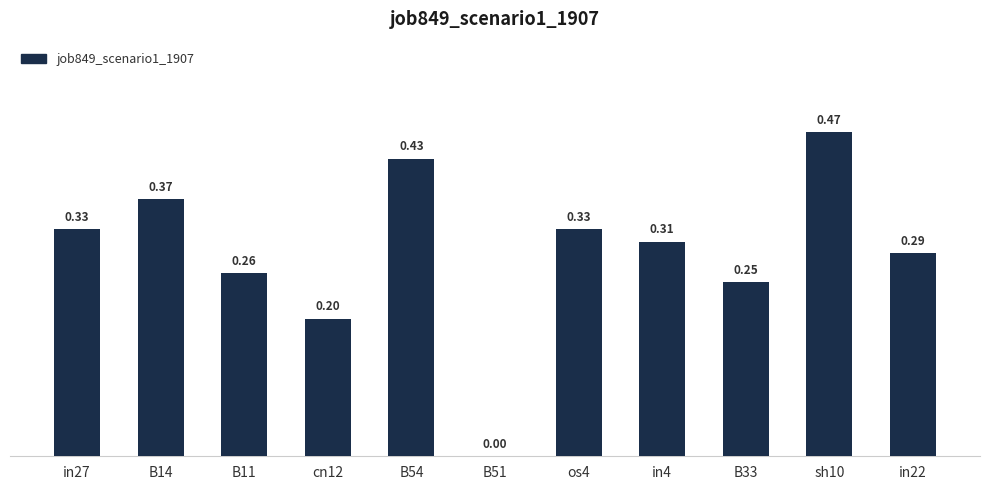

What is the difference between the values at os4 and B11?

0.1